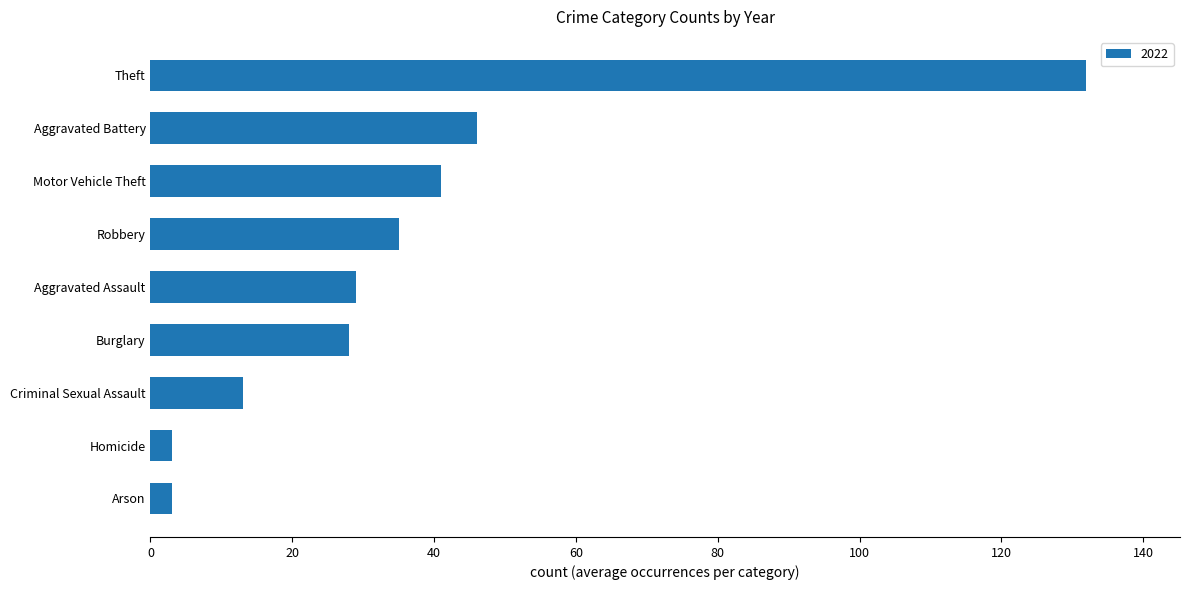

How many bars are there in total?

9